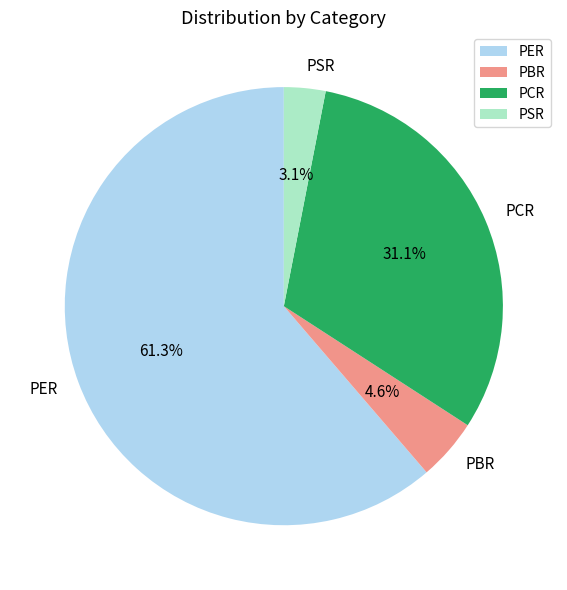

Rank the categories by value from lowest to highest.

PSR, PBR, PCR, PER